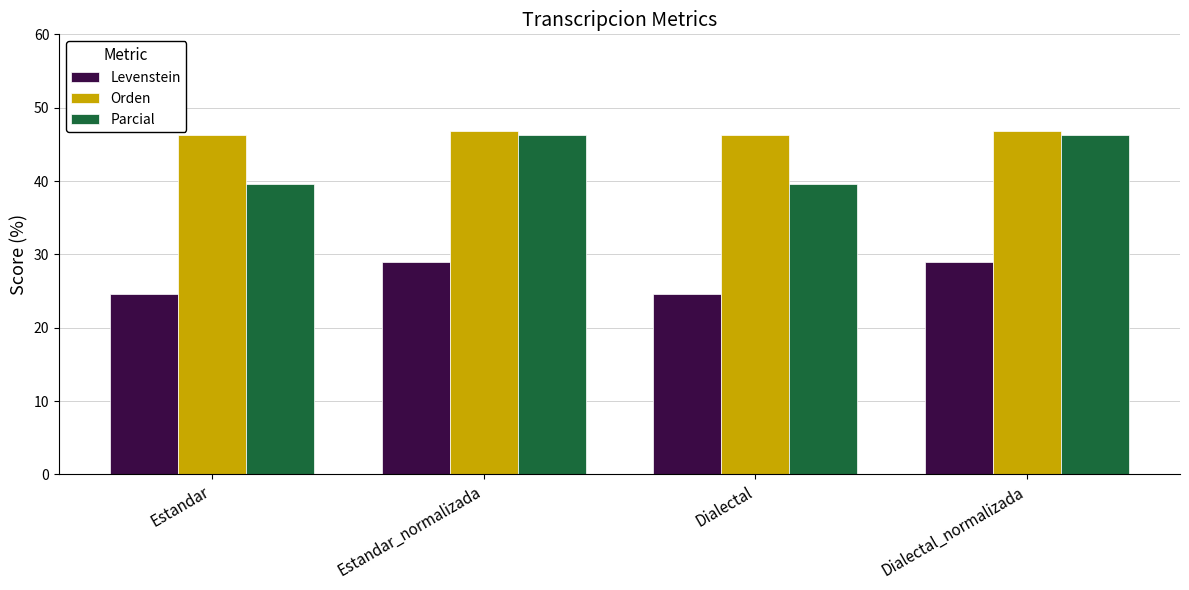

Reading left to right, transcribe all the data shown in this chart.

Levenstein: 24.7	29.0	24.7	29.0
Orden: 46.3	46.8	46.3	46.8
Parcial: 39.5	46.3	39.5	46.3